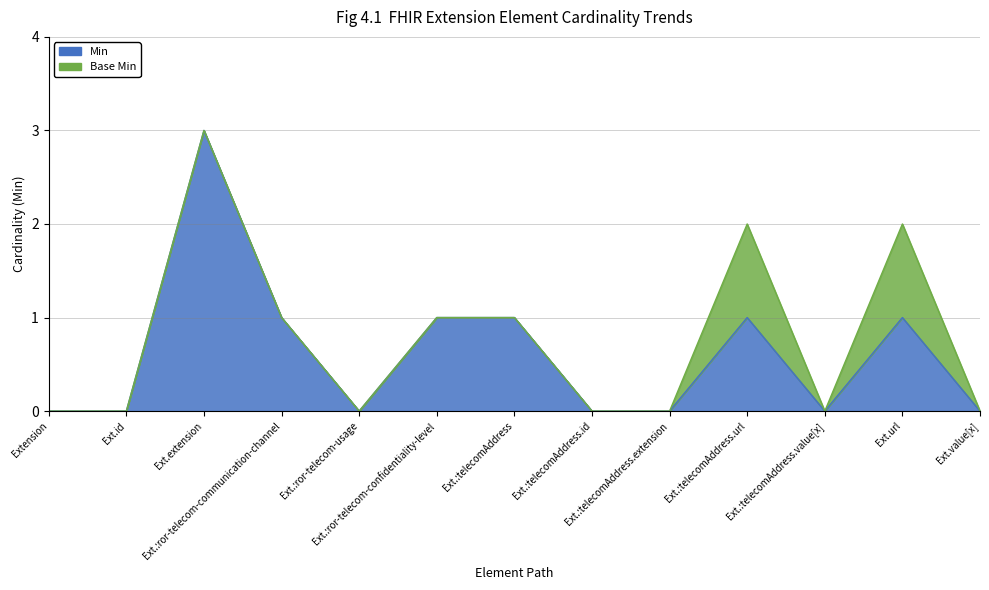

True or false: there are more than 1 points higher than both neighbors.

True